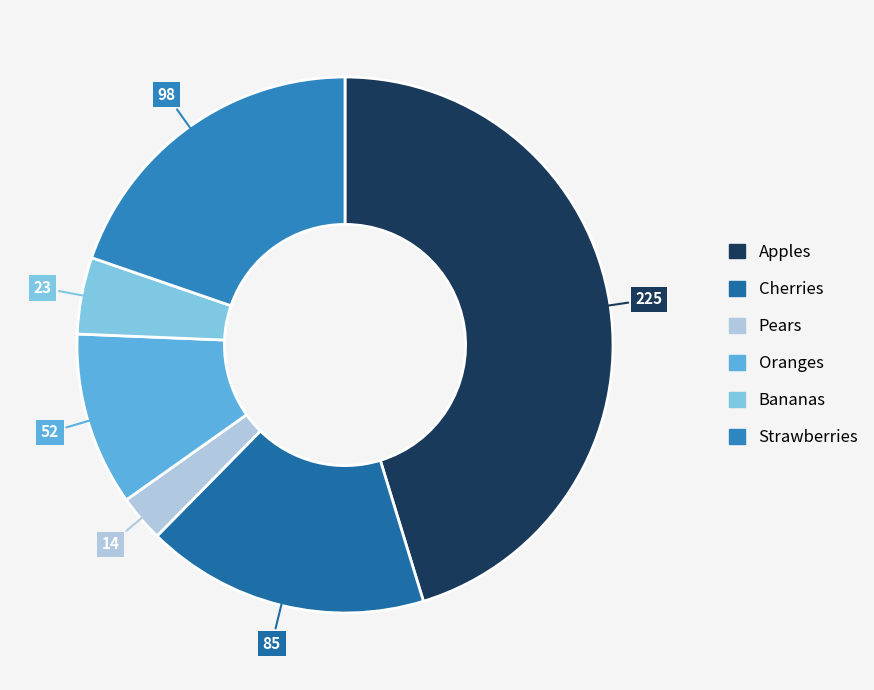

Which slice is the smallest?

Pears